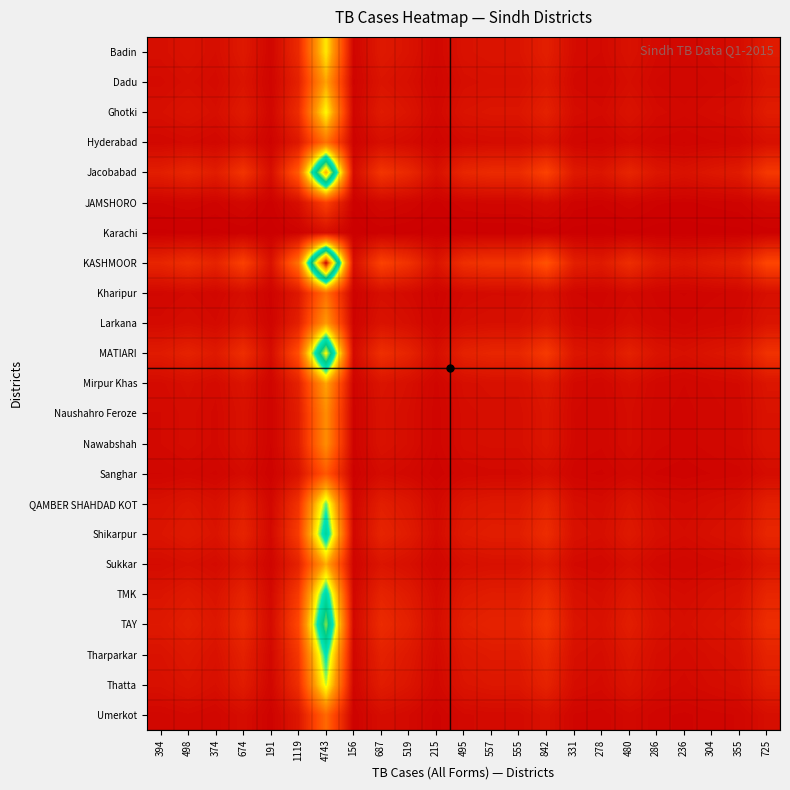

At 278, list the series in order from smallest to largest.

Karachi, JAMSHORO, Sanghar, Umerkot, Kharipur, Hyderabad, Naushahro Feroze, Nawabshah, Larkana, Dadu, Mirpur Khas, Sukkar, Badin, Ghotki, Thatta, QAMBER SHAHDAD KOT, Tharparkar, TMK, Shikarpur, TAY, MATIARI, Jacobabad, KASHMOOR